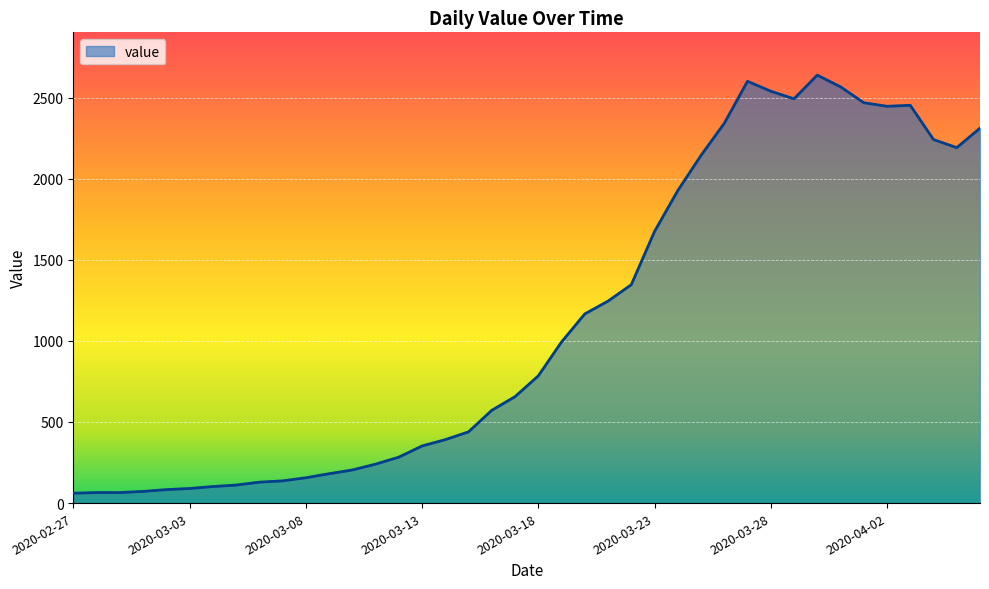

How many lines are shown in the chart?

1